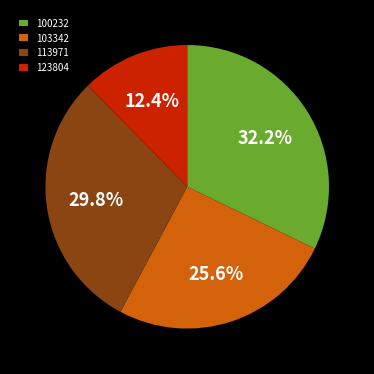

To the nearest percent, what portion does 123804 represent?

12%